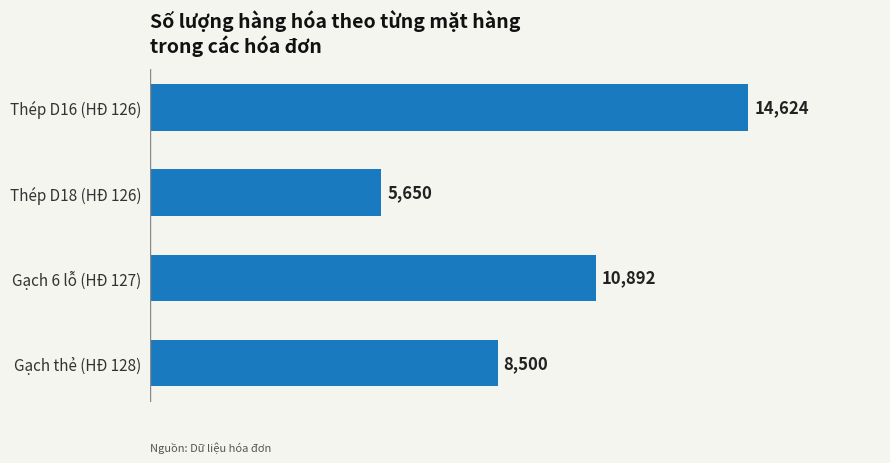

Reading bottom to top, what are all the values shown in this chart?

8500	10892	5650	14624